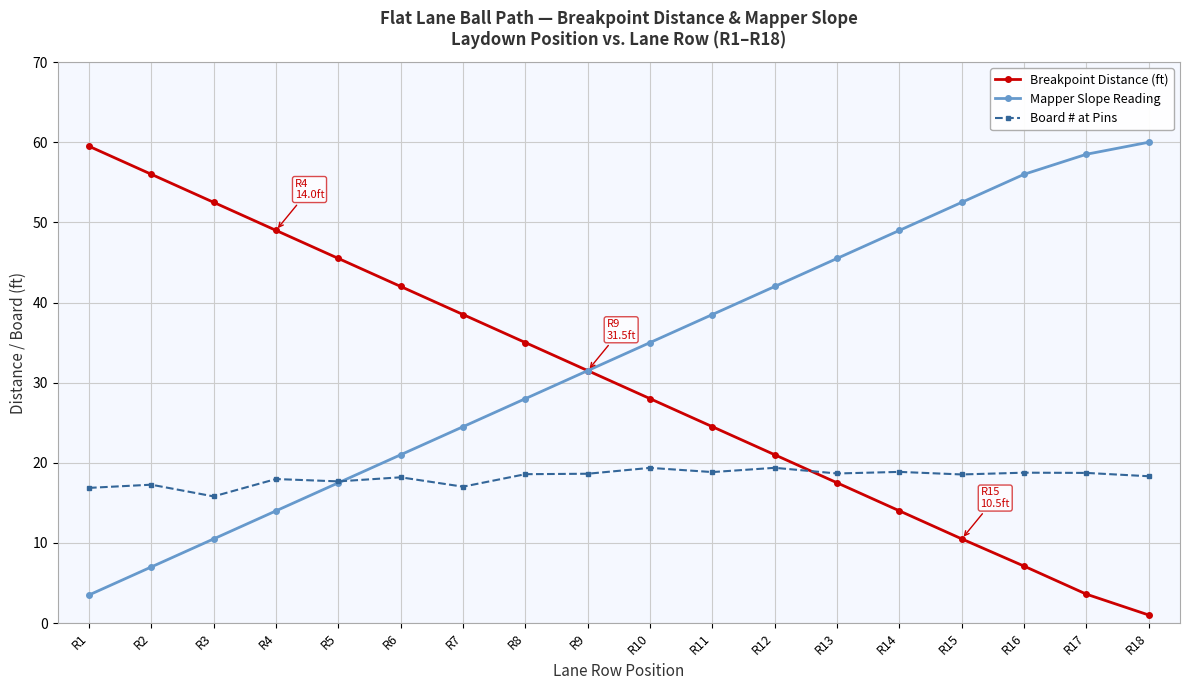

True or false: Breakpoint Distance (ft) has a value of 47.8 at R8.

False